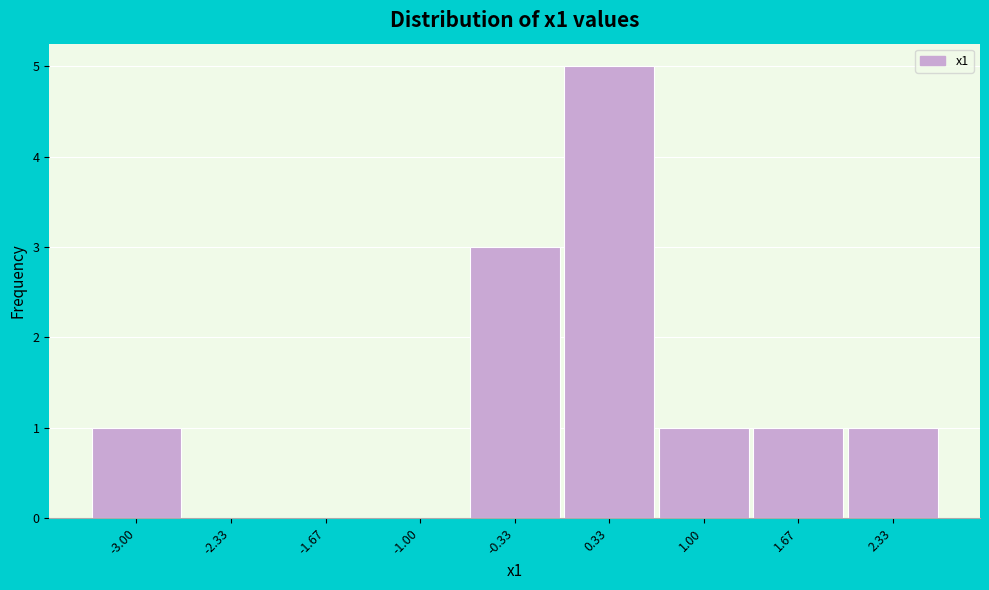

Reading left to right, list all the values displayed in this chart.

-3.00=1	-2.33=0	-1.67=0	-1.00=0	-0.33=3	0.33=5	1.00=1	1.67=1	2.33=1